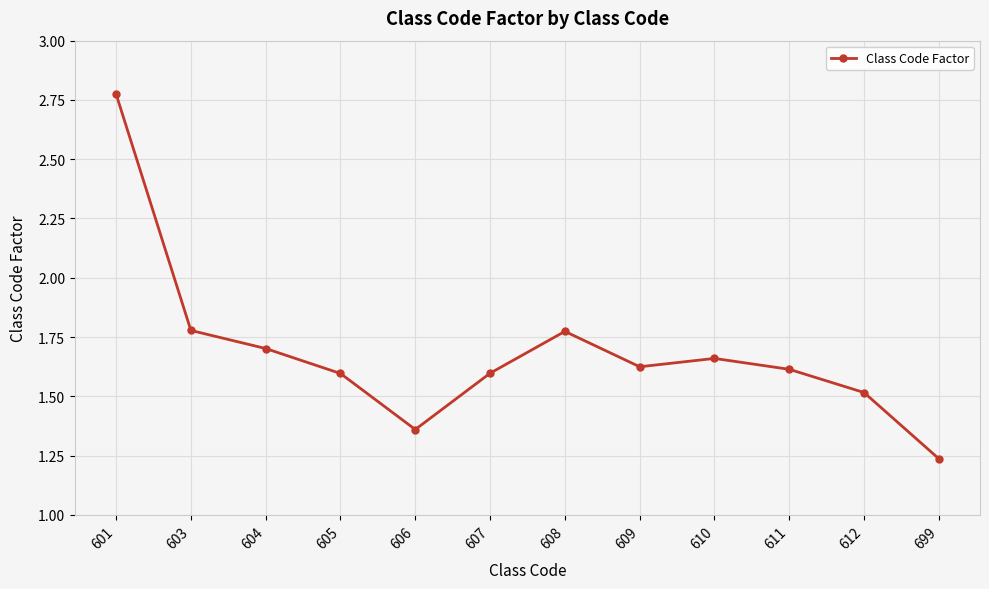

Approximately how many times larger is the value at 612 compared to 609?

0.9